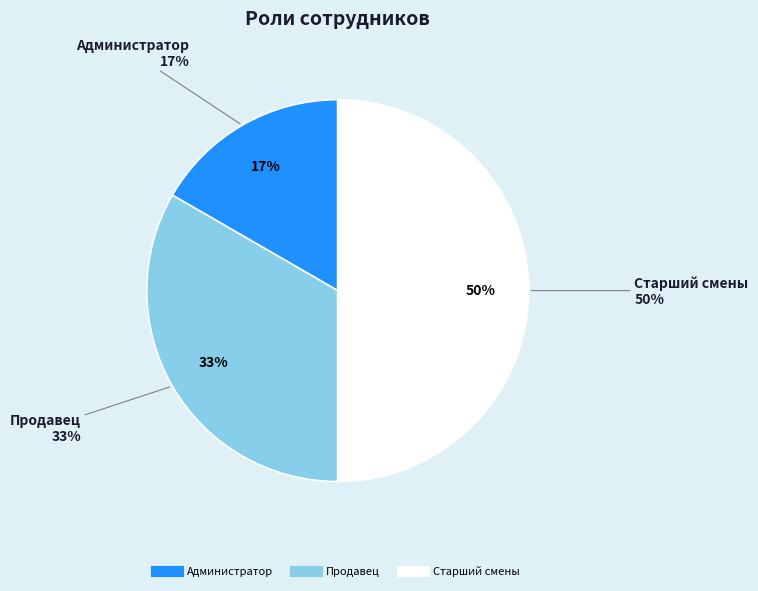

Which has a higher value, Старший смены or Продавец?

Старший смены